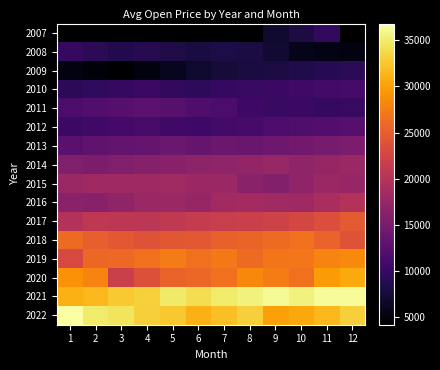

List the labels in order of 2007 value, largest first.

11, 12, 10, 1, 2, 3, 4, 5, 6, 7, 8, 9